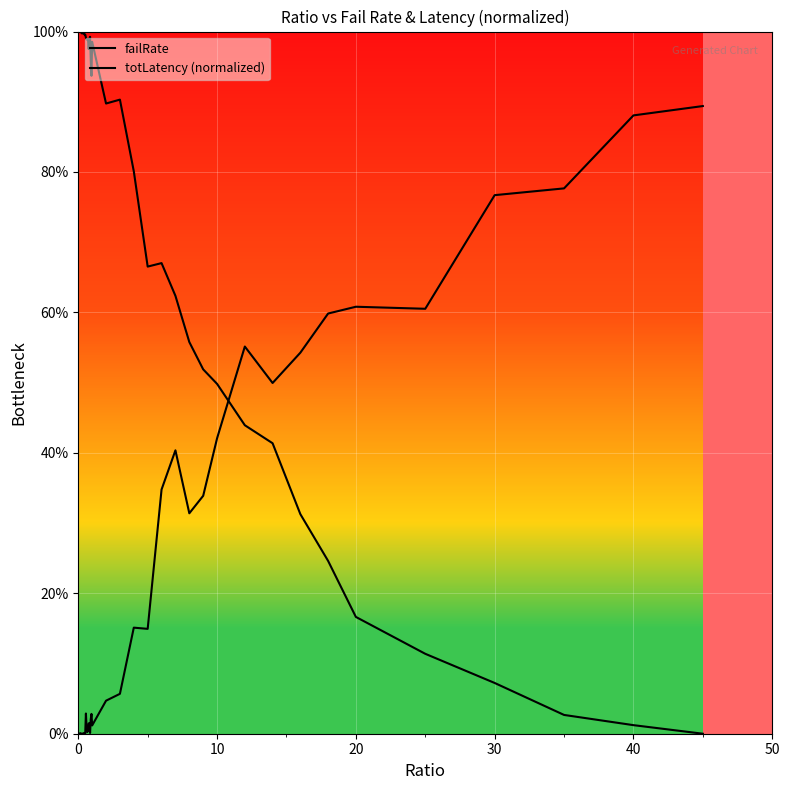

Reading left to right, extract all data points from this chart.

failRate: 0.0	0.0	0.0	0.0	0.0	0.0	0.0	0.0	0.0	0.0	0.0	0.0	0.0	0.0	0.0	0.0	0.0	0.0	0.0	0.0	0.0	0.0	0.1	0.2	0.1	0.3	0.4	0.3	0.3	0.4	0.6	0.5	0.5	0.6	0.6	0.6	0.8	0.8	0.9	0.9
totLatency (normalized): 1.0	1.0	1.0	1.0	1.0	1.0	1.0	1.0	1.0	1.0	1.0	1.0	1.0	1.0	1.0	1.0	1.0	1.0	1.0	0.9	1.0	0.9	0.9	0.8	0.7	0.7	0.6	0.6	0.5	0.5	0.4	0.4	0.3	0.2	0.2	0.1	0.1	0.0	0.0	0.0